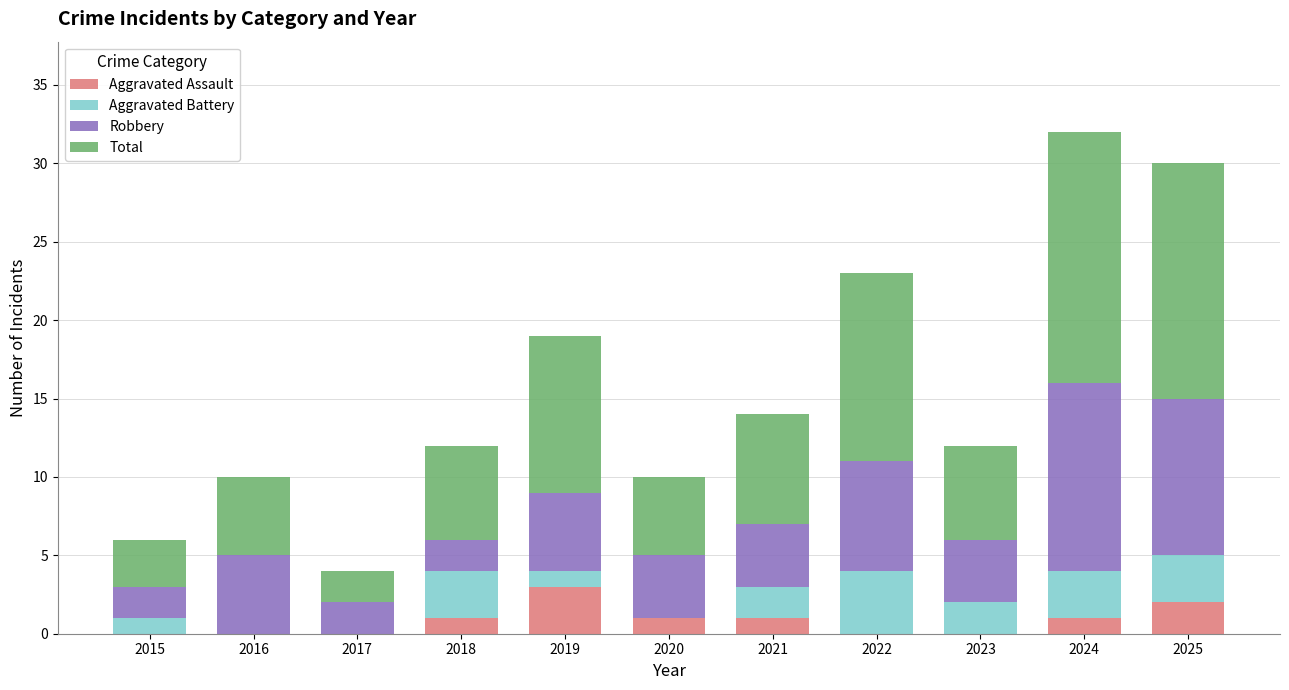

What is the total value across all series at 2016?

10